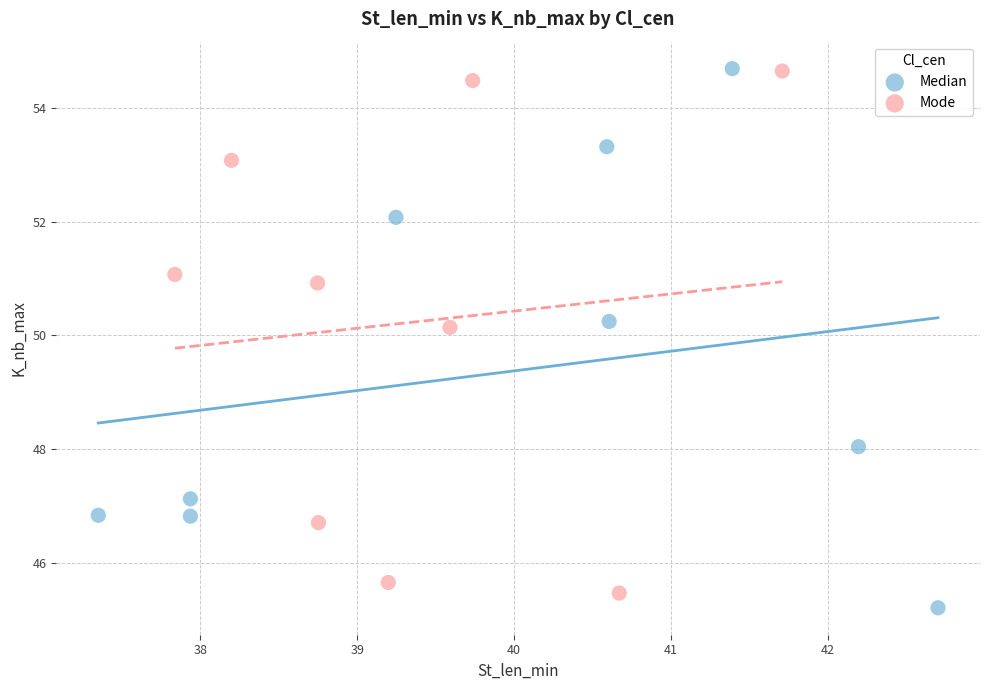

Which series has the largest Y range (max minus min)?

Median